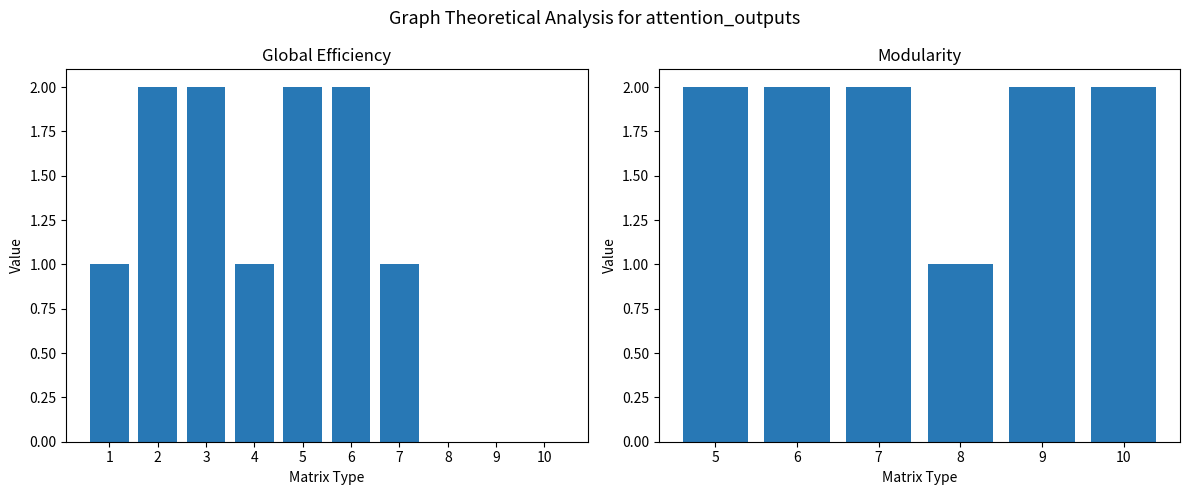

What is the difference between the maximum and minimum values in the 8 series?

1